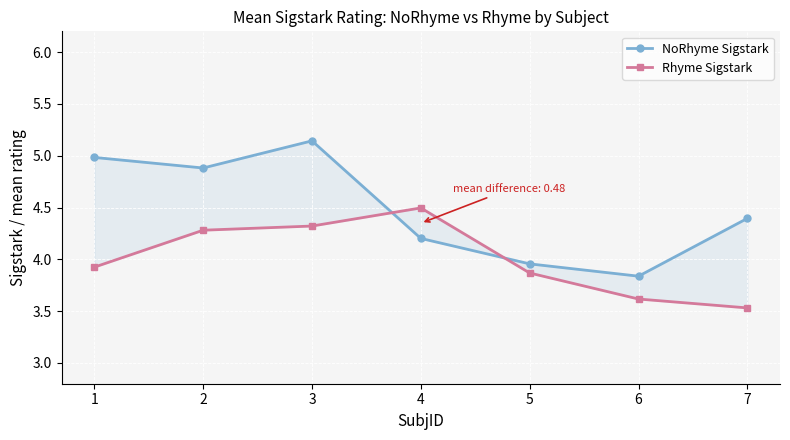

Reading left to right, list all the values displayed in this chart.

NoRhyme Sigstark: 5.0	4.9	5.1	4.2	4.0	3.8	4.4
Rhyme Sigstark: 3.9	4.3	4.3	4.5	3.9	3.6	3.5